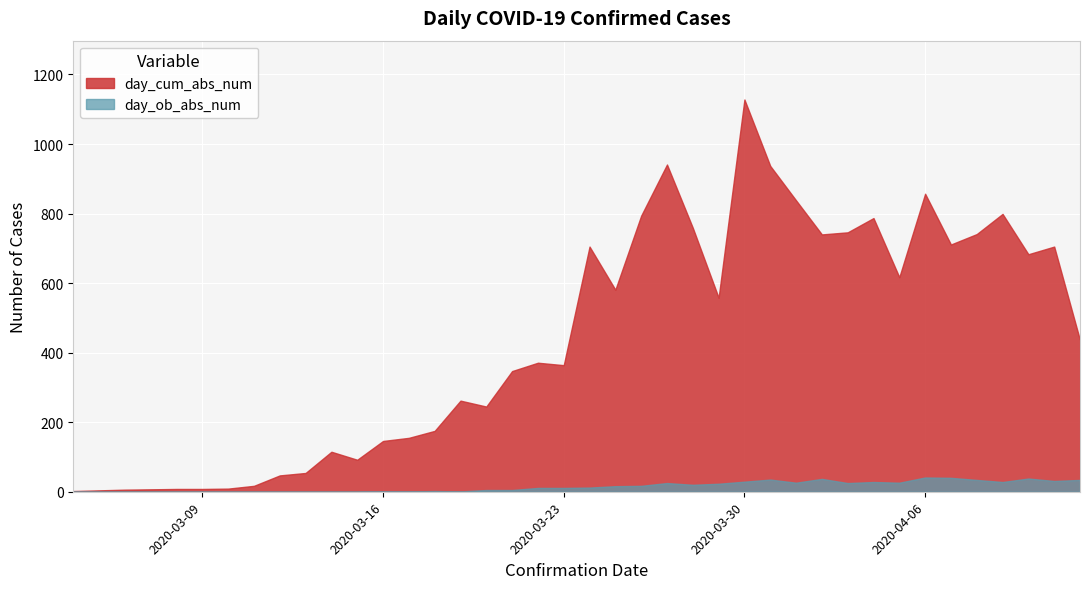

Is the value of day_ob_abs_num at 2020-04-25 greater than the value of day_cum_abs_num at 2020-03-12?

No